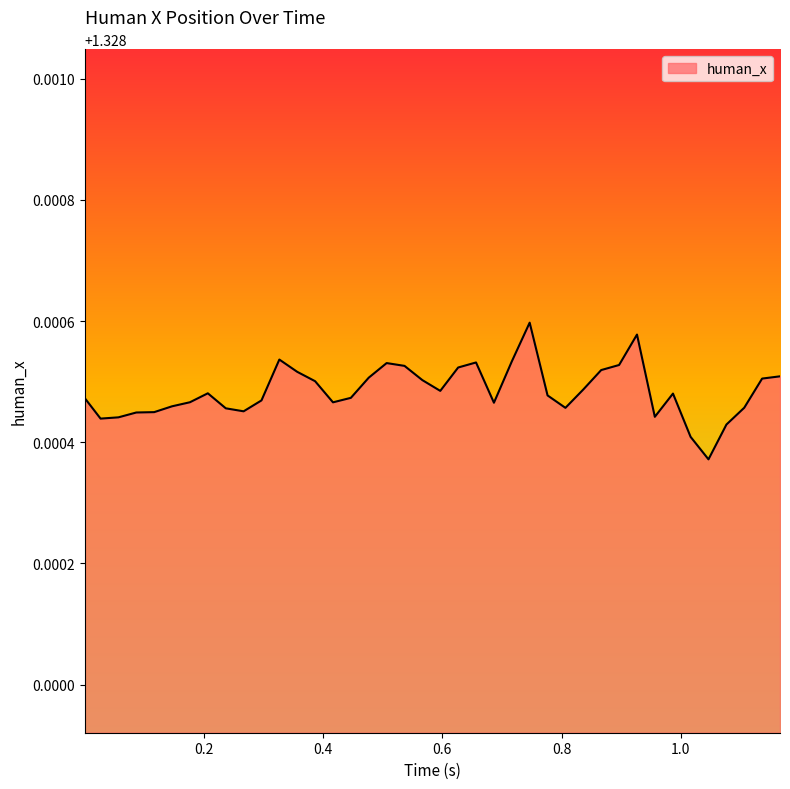

Reading left to right, what are all the values shown in this chart?

1.3	1.3	1.3	1.3	1.3	1.3	1.3	1.3	1.3	1.3	1.3	1.3	1.3	1.3	1.3	1.3	1.3	1.3	1.3	1.3	1.3	1.3	1.3	1.3	1.3	1.3	1.3	1.3	1.3	1.3	1.3	1.3	1.3	1.3	1.3	1.3	1.3	1.3	1.3	1.3